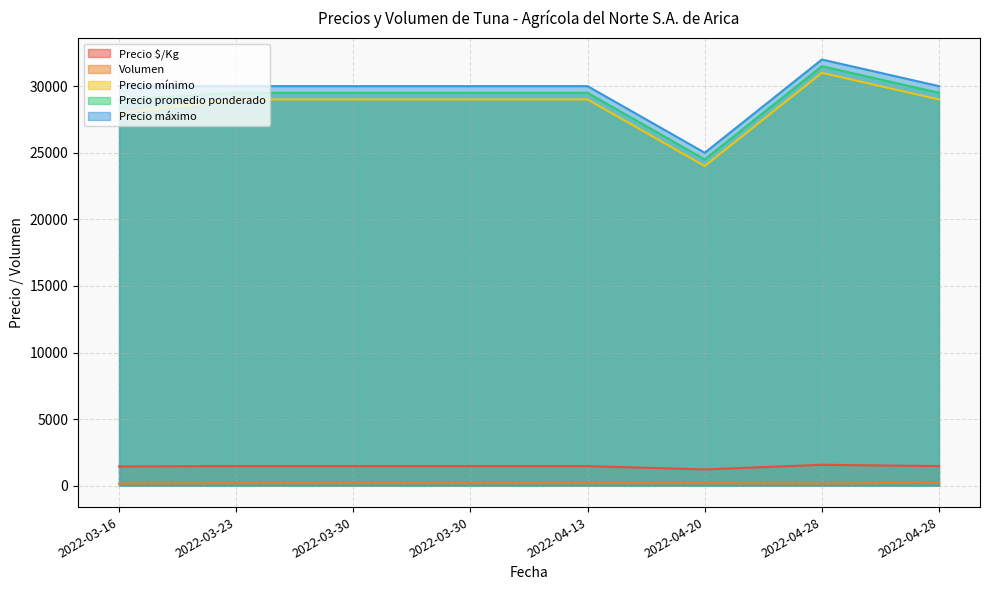

How many distinct data groups are displayed?

5